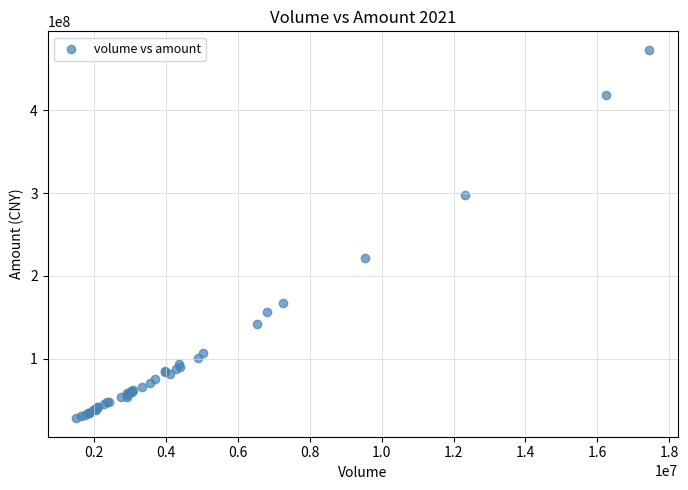

What Y value in the scatter plot is closest to 250533111?

221043864.8